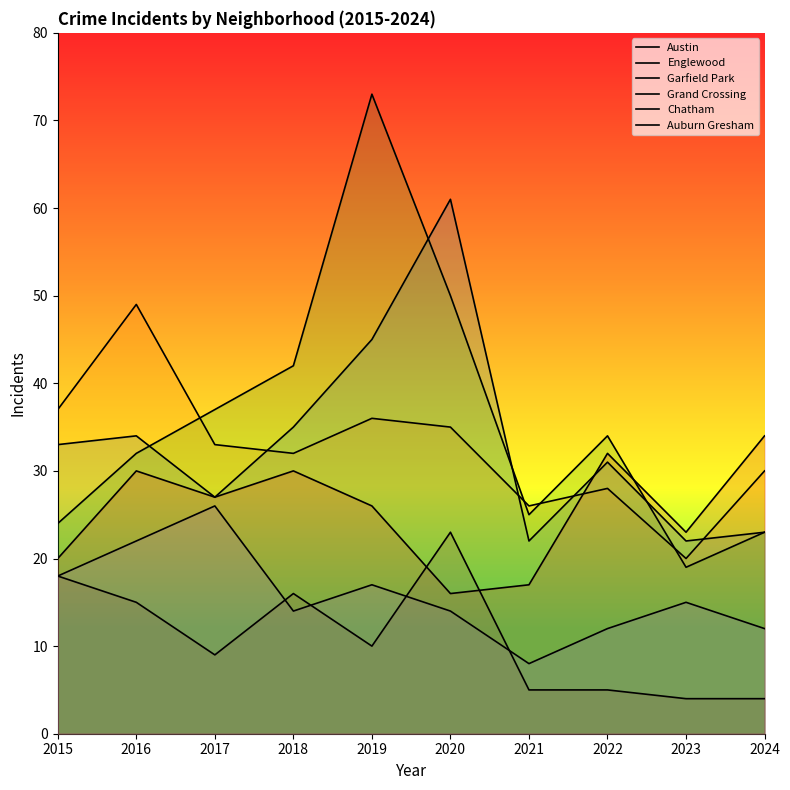

At which category does Garfield Park reach its first local peak?

2019